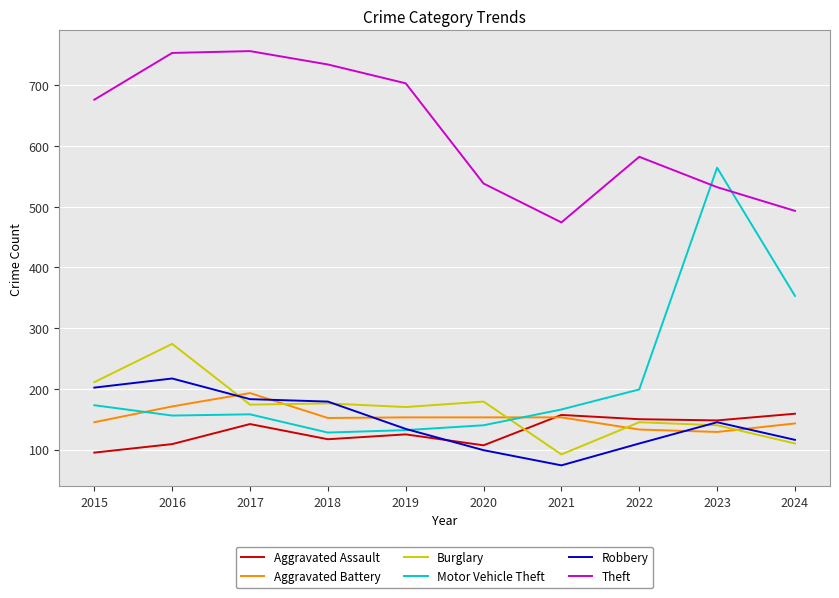

What is the average value of the Robbery series?

146